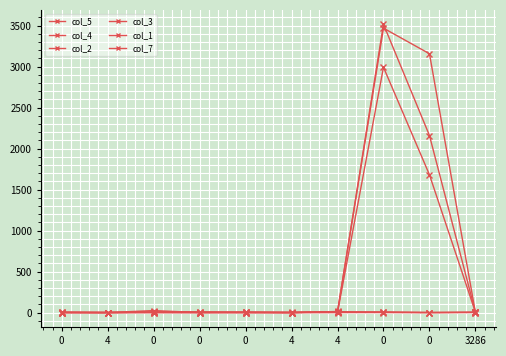

How many lines are shown in the chart?

6